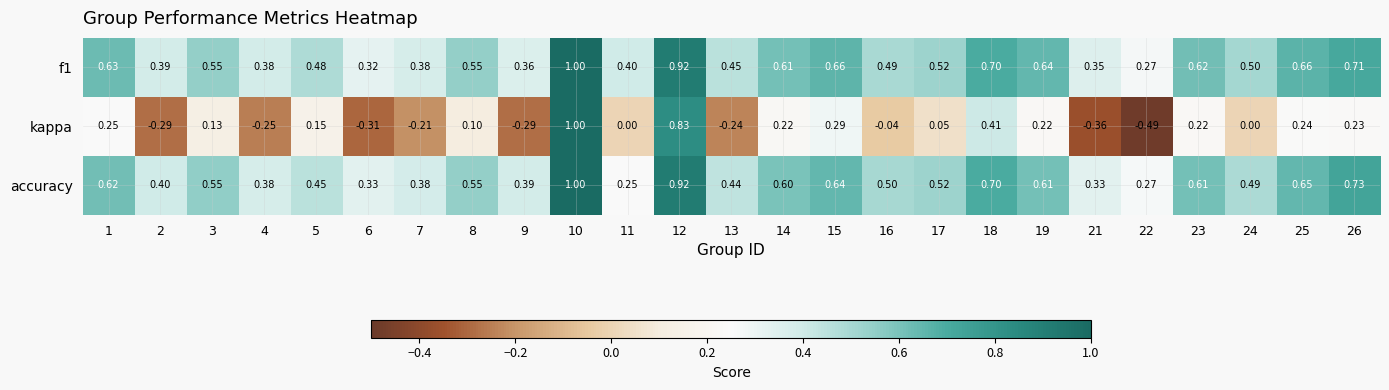

Which series has the largest range (max minus min)?

kappa